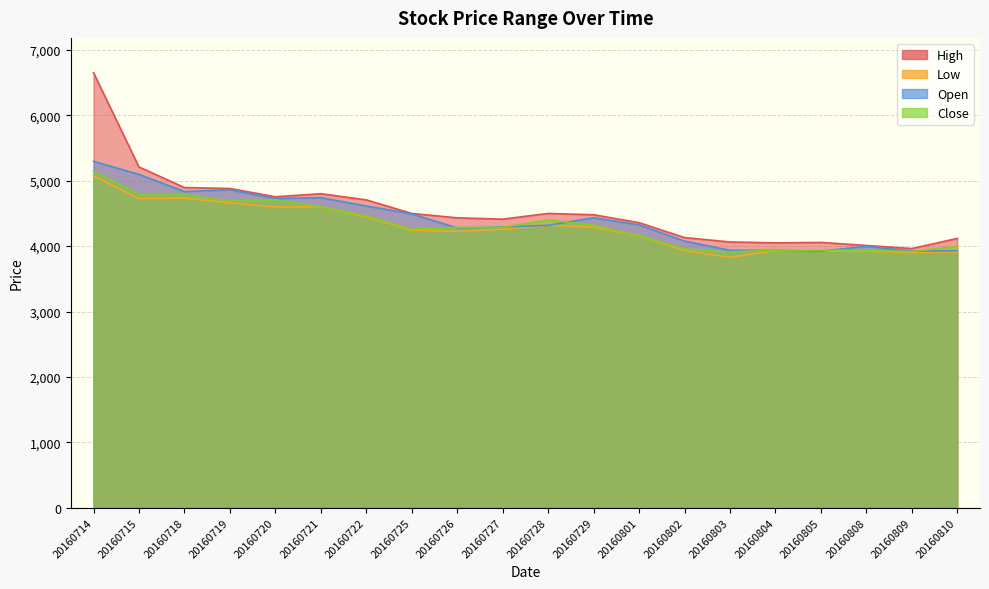

Rank the series at 20160727 from lowest to highest value.

Low, Close, Open, High